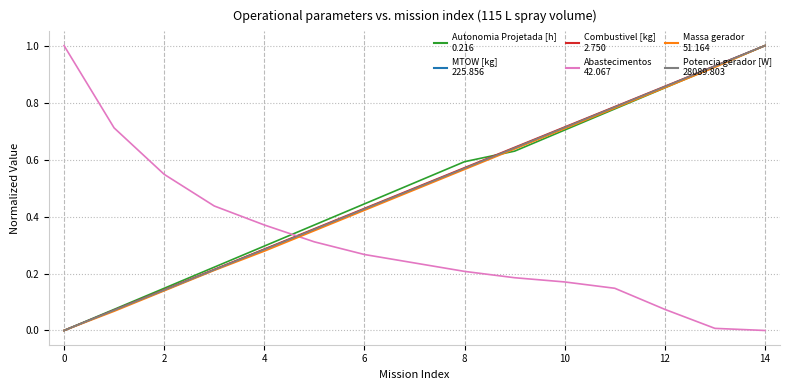

What is the maximum value shown in the chart?

1.0